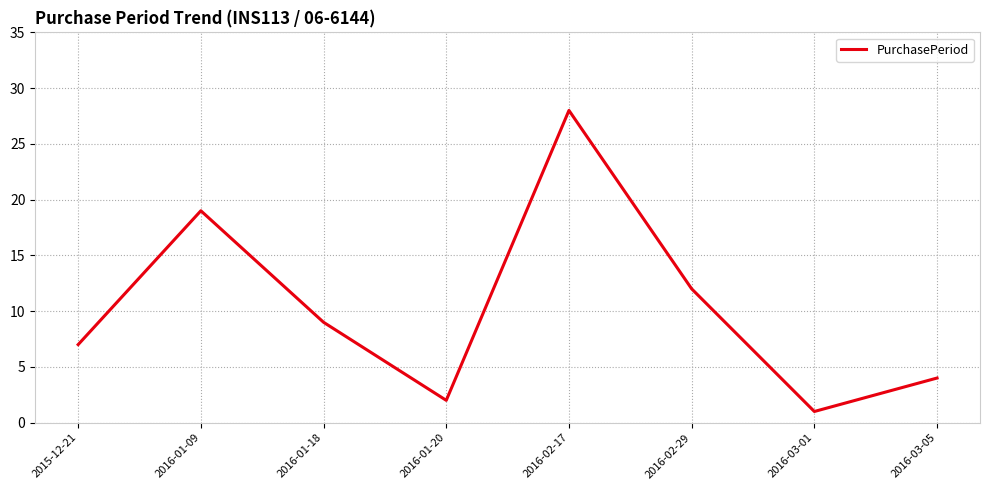

At which label does the data first exceed 9?

2016-01-09